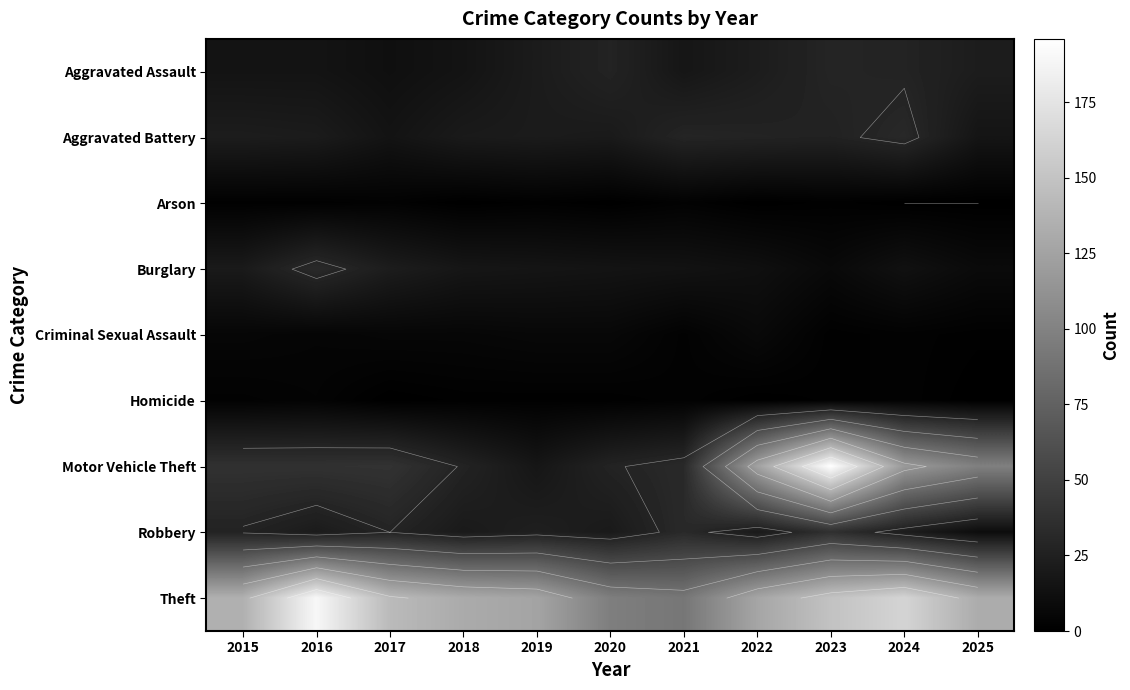

How many values in the Theft series exceed 132?

5